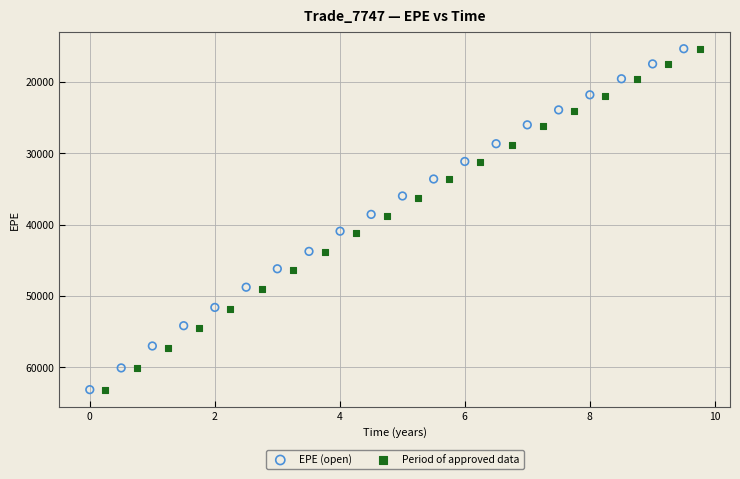

What are all the series names shown in the legend?

EPE (open), Period of approved data